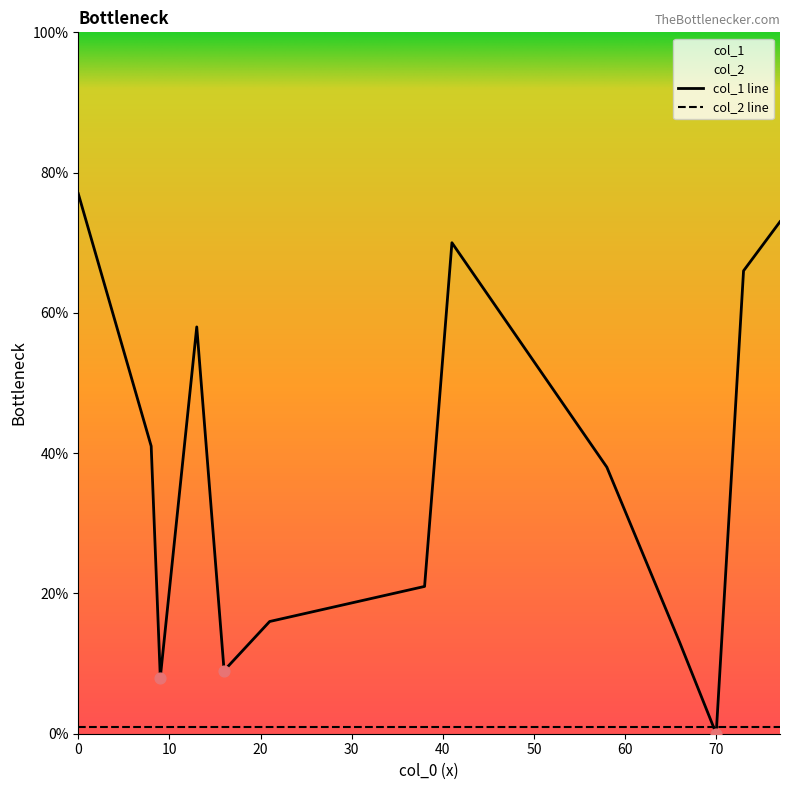

What are all the series names shown in the legend?

col_1, col_2